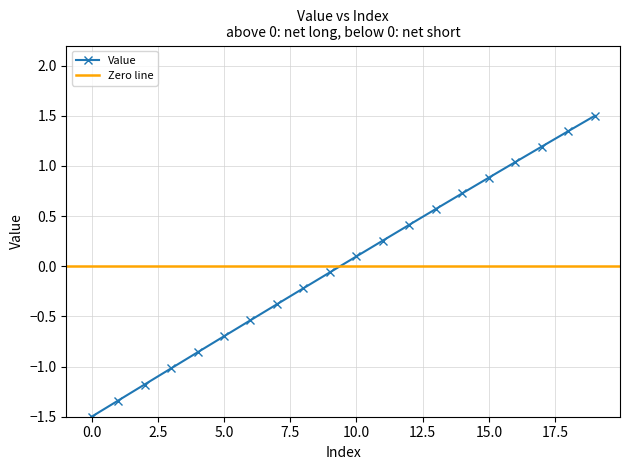

List the labels in order of value, smallest first.

0, 1, 2, 3, 4, 5, 6, 7, 8, 9, 10, 11, 12, 13, 14, 15, 16, 17, 18, 19